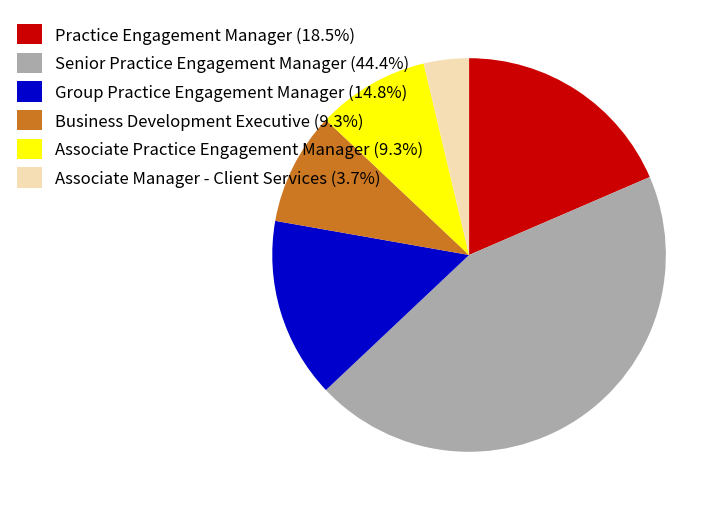

Does any single category account for the majority?

No